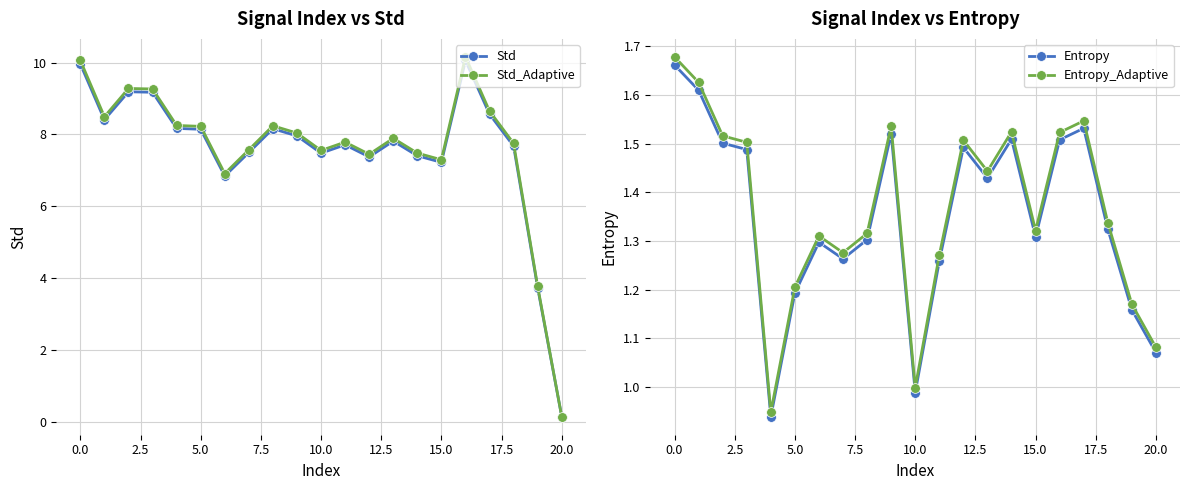

What is the highest value of the Std series?

10.1